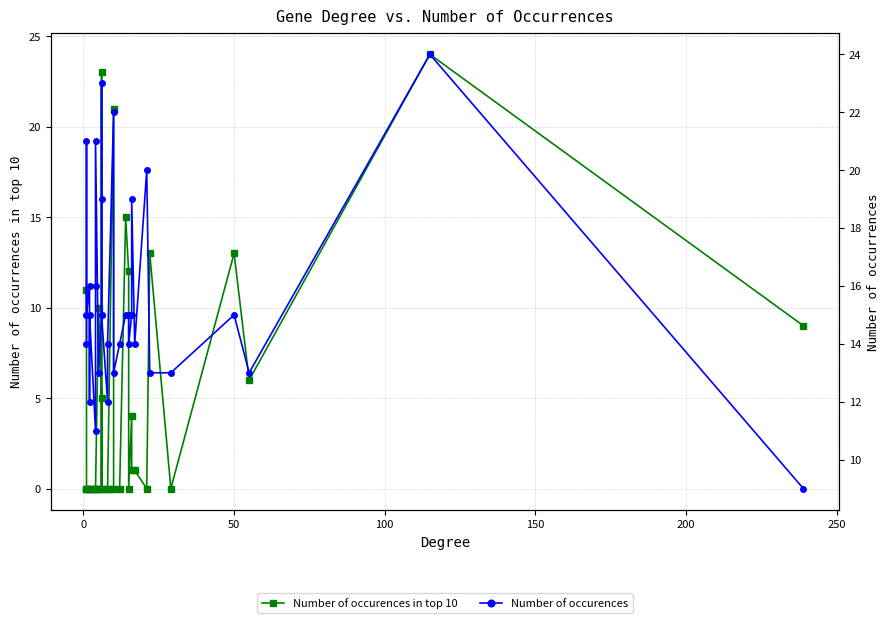

Is this an area chart (filled region under the line)?

No